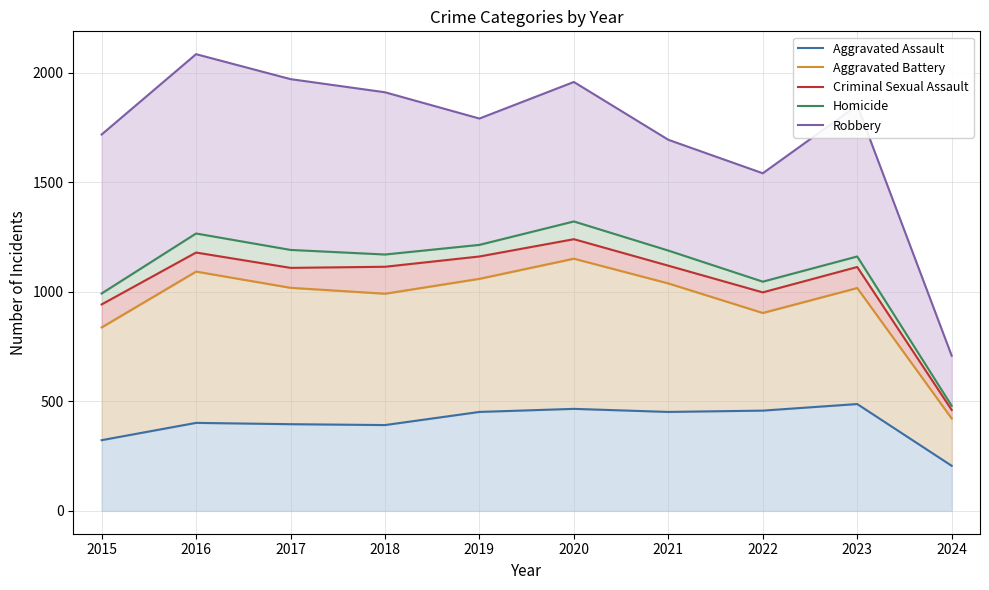

What is the value of the Robbery point at the 2nd from the left?

2086